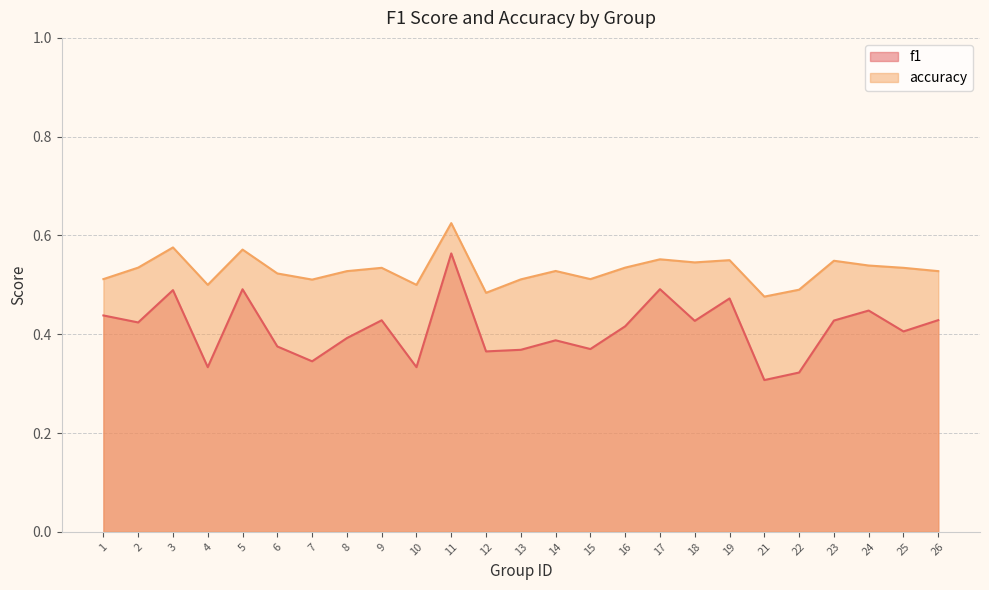

What is the sum of the f1 values at 21 and 8?

0.7